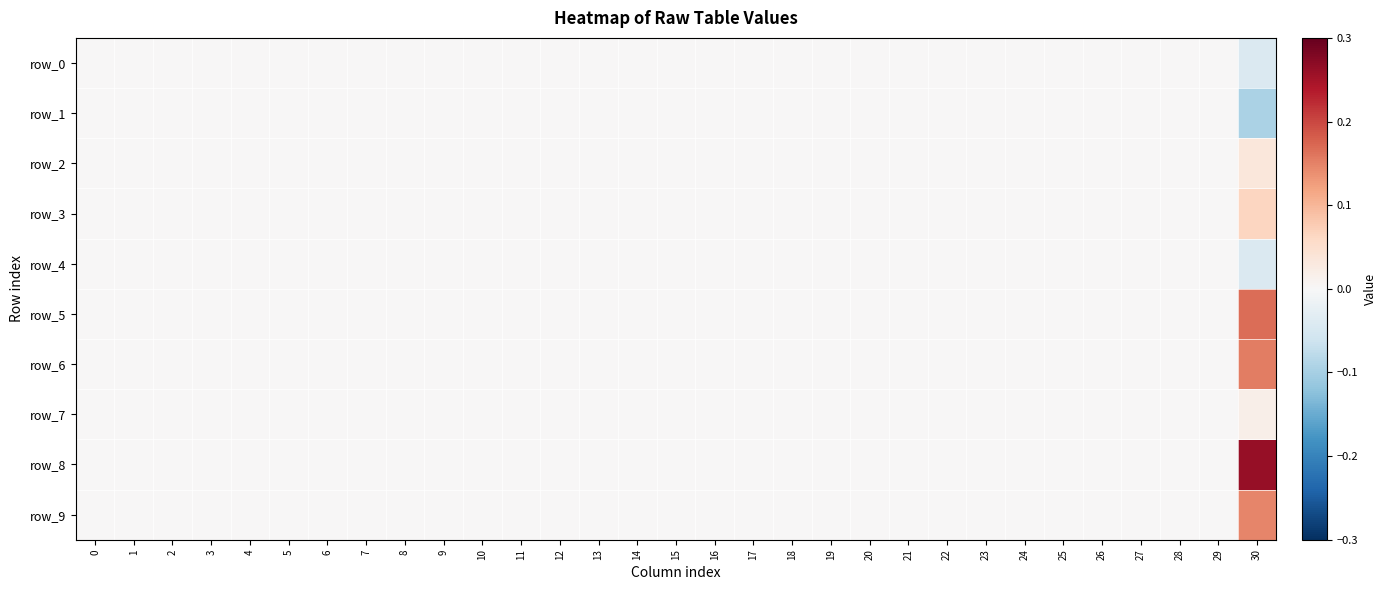

Reading left to right, extract all data points from this chart.

row_0: 0.0	0.0	0.0	0.0	0.0	0.0	0.0	0.0	0.0	0.0	0.0	0.0	0.0	0.0	0.0	0.0	0.0	0.0	0.0	0.0	0.0	0.0	0.0	0.0	0.0	0.0	0.0	0.0	0.0	0.0	-0.0
row_1: 0.0	0.0	0.0	0.0	0.0	0.0	0.0	0.0	0.0	0.0	0.0	0.0	0.0	0.0	0.0	0.0	0.0	0.0	0.0	0.0	0.0	0.0	0.0	0.0	0.0	0.0	0.0	0.0	0.0	0.0	-0.1
row_2: 0.0	0.0	0.0	0.0	0.0	0.0	0.0	0.0	0.0	0.0	0.0	0.0	0.0	0.0	0.0	0.0	0.0	0.0	0.0	0.0	0.0	0.0	0.0	0.0	0.0	0.0	0.0	0.0	0.0	0.0	0.0
row_3: 0.0	0.0	0.0	0.0	0.0	0.0	0.0	0.0	0.0	0.0	0.0	0.0	0.0	0.0	0.0	0.0	0.0	0.0	0.0	0.0	0.0	0.0	0.0	0.0	0.0	0.0	0.0	0.0	0.0	0.0	0.1
row_4: 0.0	0.0	0.0	0.0	0.0	0.0	0.0	0.0	0.0	0.0	0.0	0.0	0.0	0.0	0.0	0.0	0.0	0.0	0.0	0.0	0.0	0.0	0.0	0.0	0.0	0.0	0.0	0.0	0.0	0.0	-0.0
row_5: 0.0	0.0	0.0	0.0	0.0	0.0	0.0	0.0	0.0	0.0	0.0	0.0	0.0	0.0	0.0	0.0	0.0	0.0	0.0	0.0	0.0	0.0	0.0	0.0	0.0	0.0	0.0	0.0	0.0	0.0	0.2
row_6: 0.0	0.0	0.0	0.0	0.0	0.0	0.0	0.0	0.0	0.0	0.0	0.0	0.0	0.0	0.0	0.0	0.0	0.0	0.0	0.0	0.0	0.0	0.0	0.0	0.0	0.0	0.0	0.0	0.0	0.0	0.2
row_7: 0.0	0.0	0.0	0.0	0.0	0.0	0.0	0.0	0.0	0.0	0.0	0.0	0.0	0.0	0.0	0.0	0.0	0.0	0.0	0.0	0.0	0.0	0.0	0.0	0.0	0.0	0.0	0.0	0.0	0.0	0.0
row_8: 0.0	0.0	0.0	0.0	0.0	0.0	0.0	0.0	0.0	0.0	0.0	0.0	0.0	0.0	0.0	0.0	0.0	0.0	0.0	0.0	0.0	0.0	0.0	0.0	0.0	0.0	0.0	0.0	0.0	0.0	0.3
row_9: 0.0	0.0	0.0	0.0	0.0	0.0	0.0	0.0	0.0	0.0	0.0	0.0	0.0	0.0	0.0	0.0	0.0	0.0	0.0	0.0	0.0	0.0	0.0	0.0	0.0	0.0	0.0	0.0	0.0	0.0	0.1